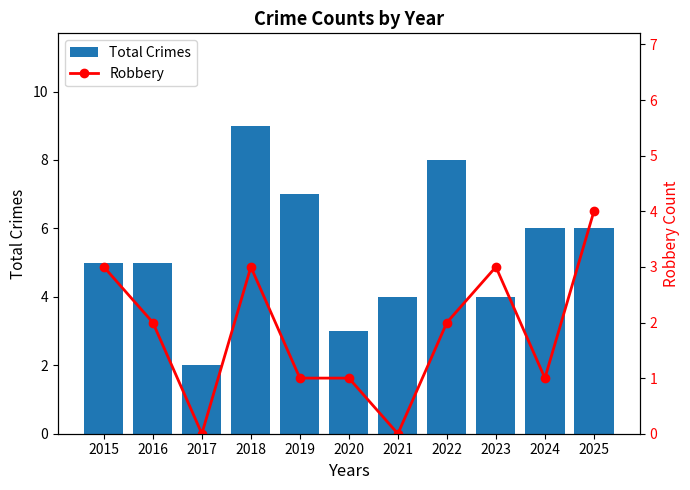

What is the value of the Robbery bar at the 8th from the left?

2